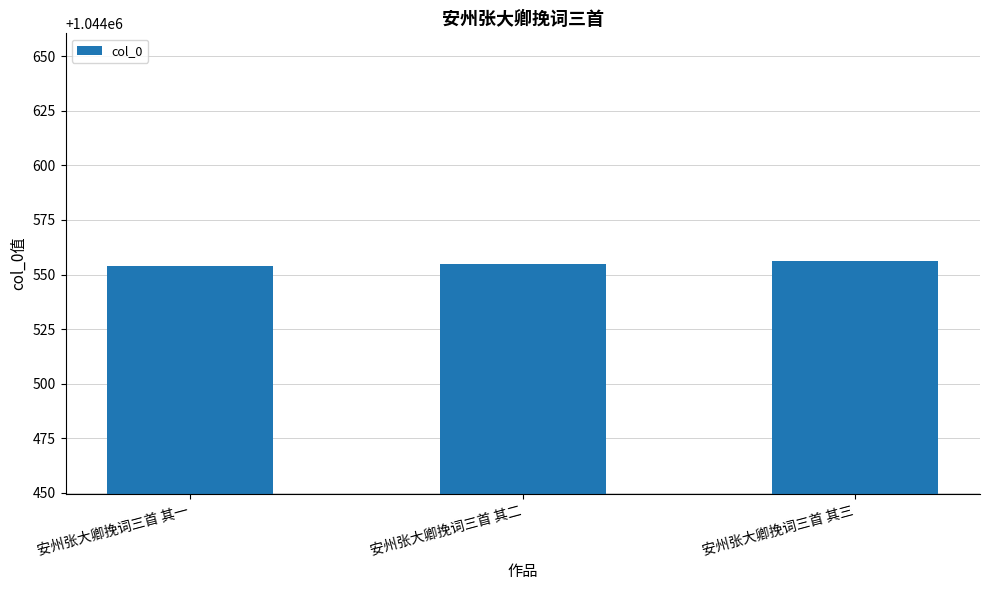

What is the average value?

1044555